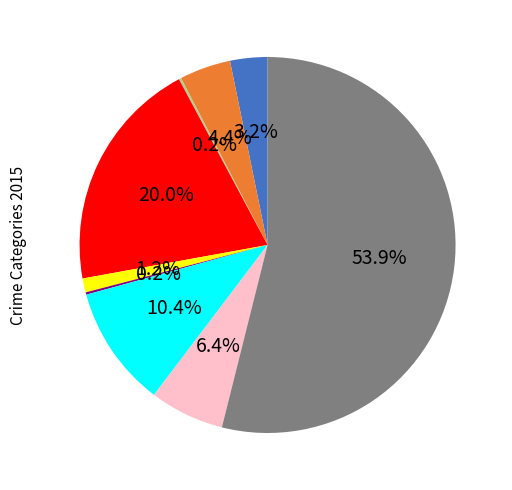

Is there a majority slice in this chart?

Yes